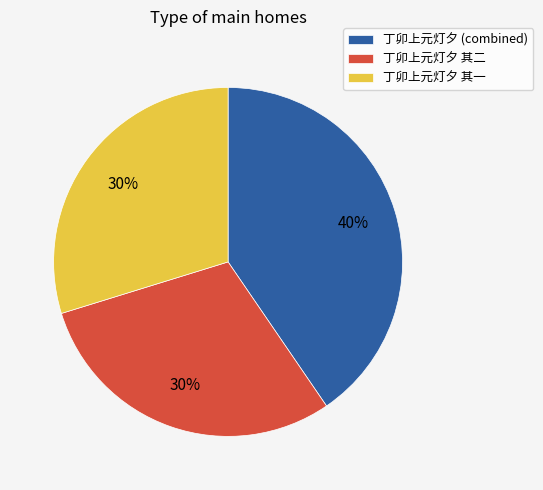

Combined, do 丁卯上元灯夕 (combined) and 丁卯上元灯夕 其一 account for over 50%?

Yes